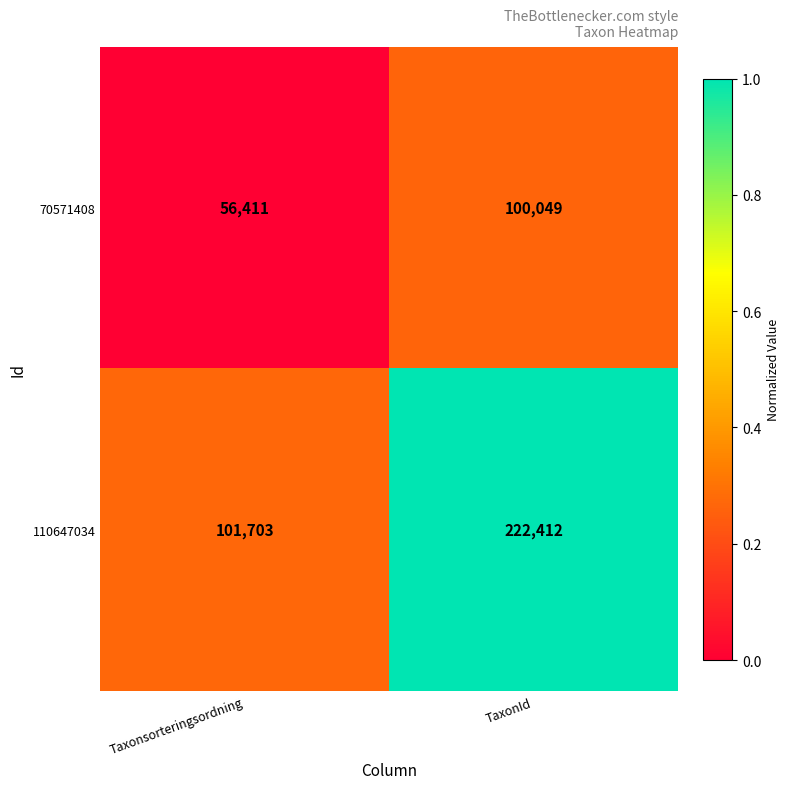

Where is 70571408 nearest to the value 78230?

Taxonsorteringsordning